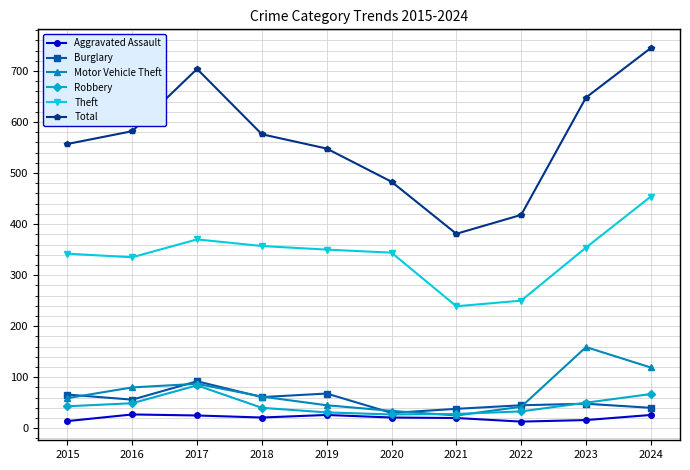

At which category is the sum across all series the highest?

2024